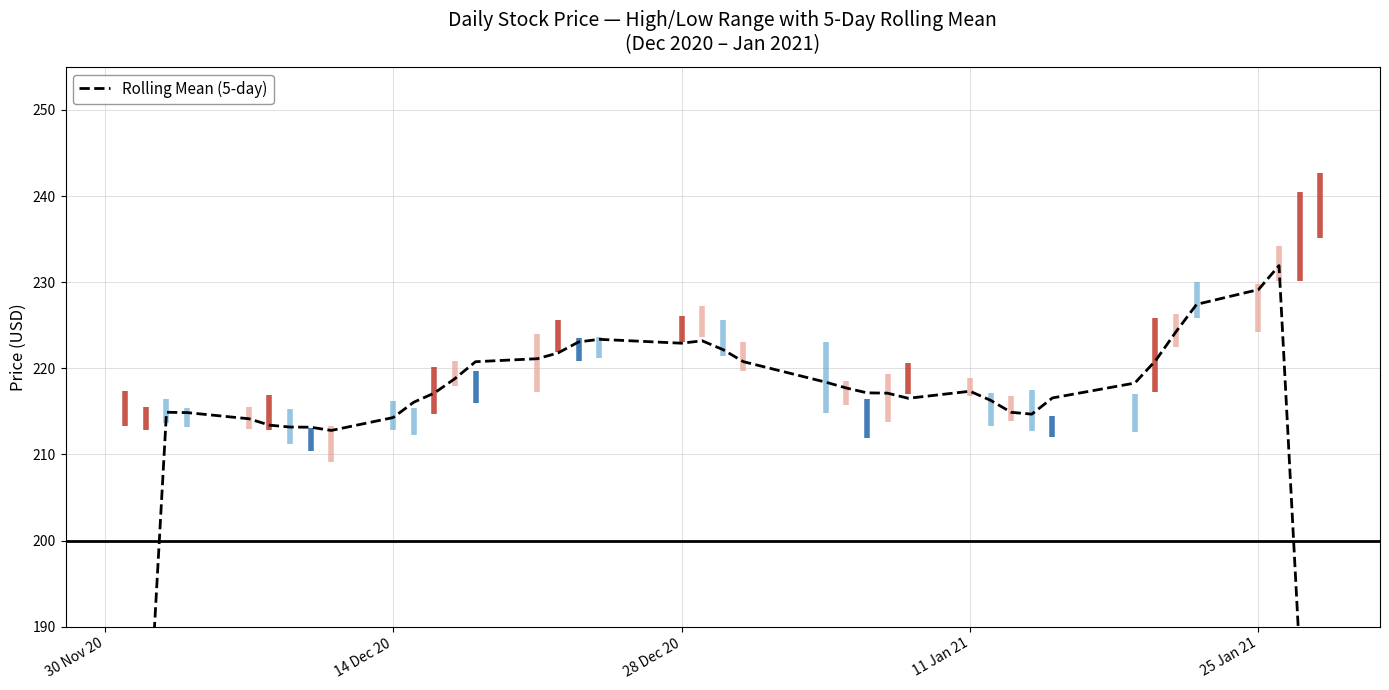

What is the greatest value displayed?

231.9